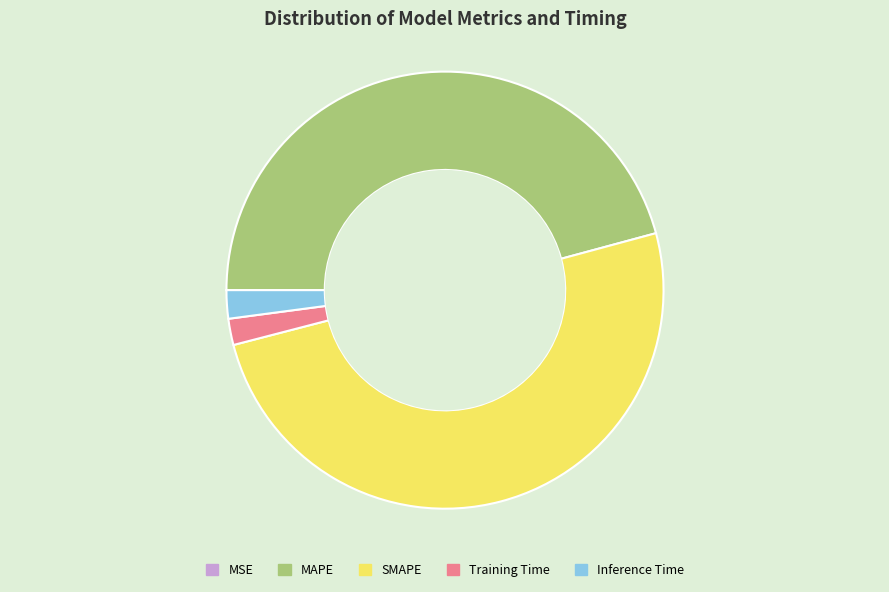

The Training Time slice represents 2% of the pie. True or false?

True